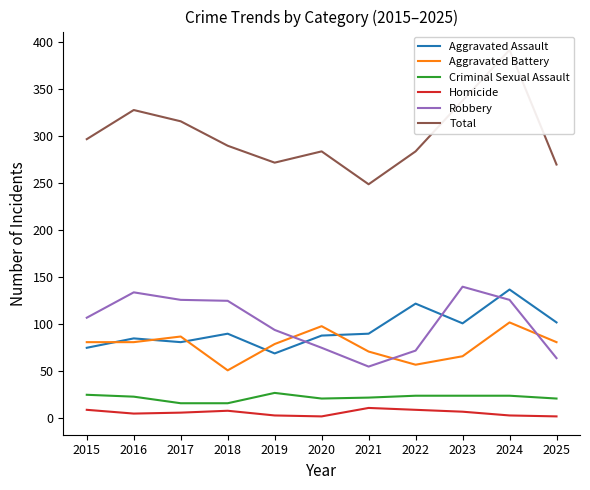

What is the difference between the second highest and second lowest values in the Total series?

68